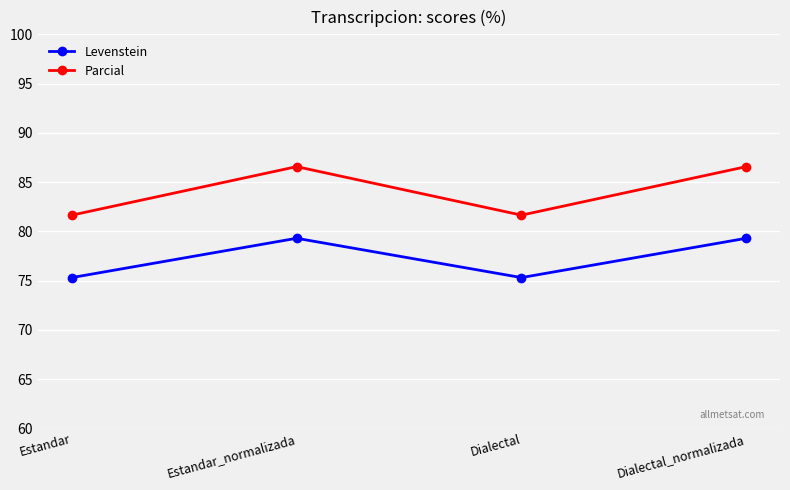

Reading left to right, list all the values displayed in this chart.

Levenstein: Estandar=75.3	Estandar_normalizada=79.3	Dialectal=75.3	Dialectal_normalizada=79.3
Parcial: Estandar=81.6	Estandar_normalizada=86.6	Dialectal=81.6	Dialectal_normalizada=86.6